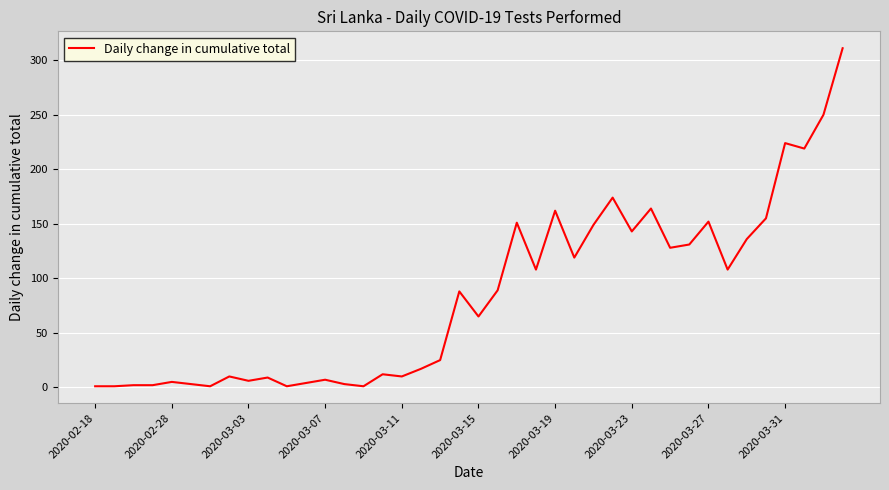

What is the greatest value displayed?

311